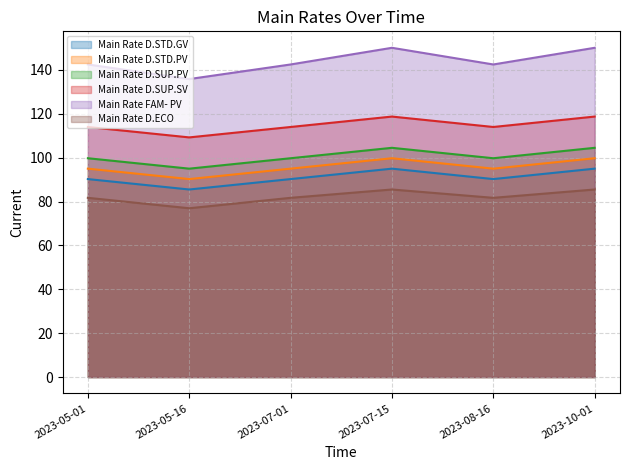

The Main Rate D.STD.GV series shows 32.4 at 2023-07-01. True or false?

False